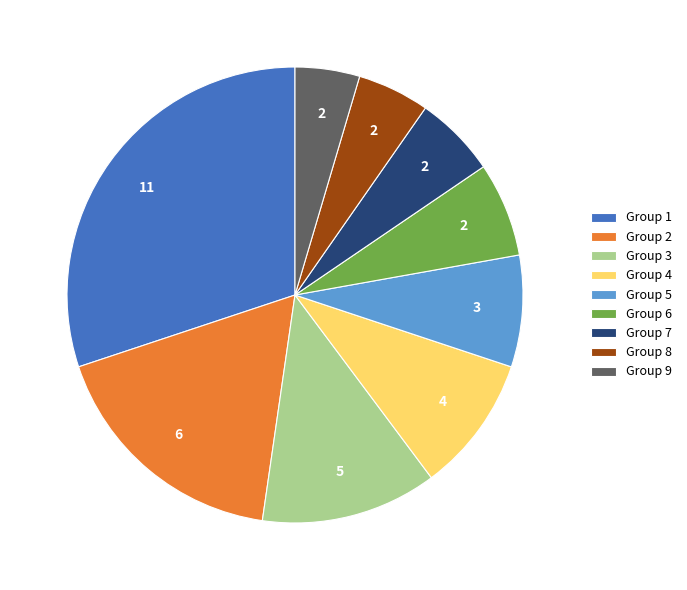

Which category has the smallest portion of the pie?

Group 9